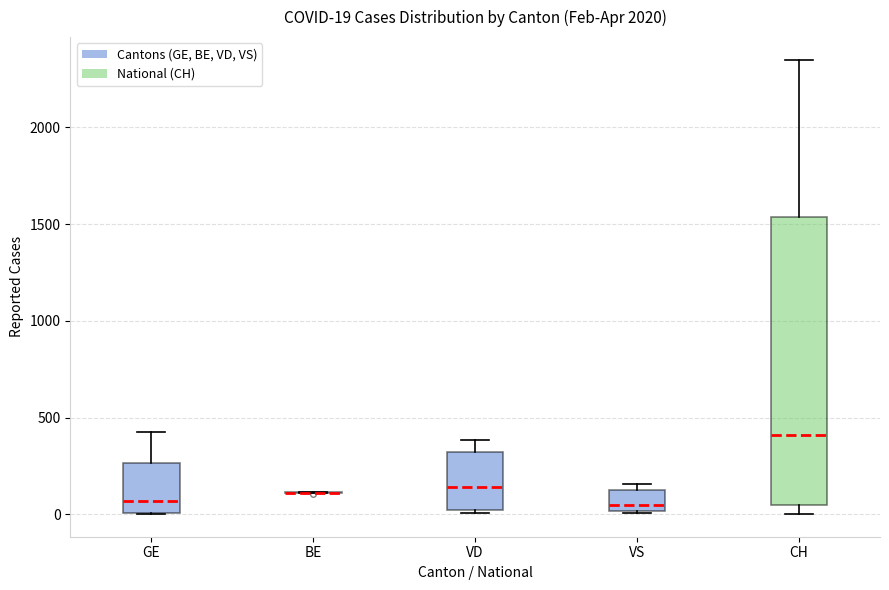

Comparing the boxes themselves (not the whiskers), which one is the tallest?

CH